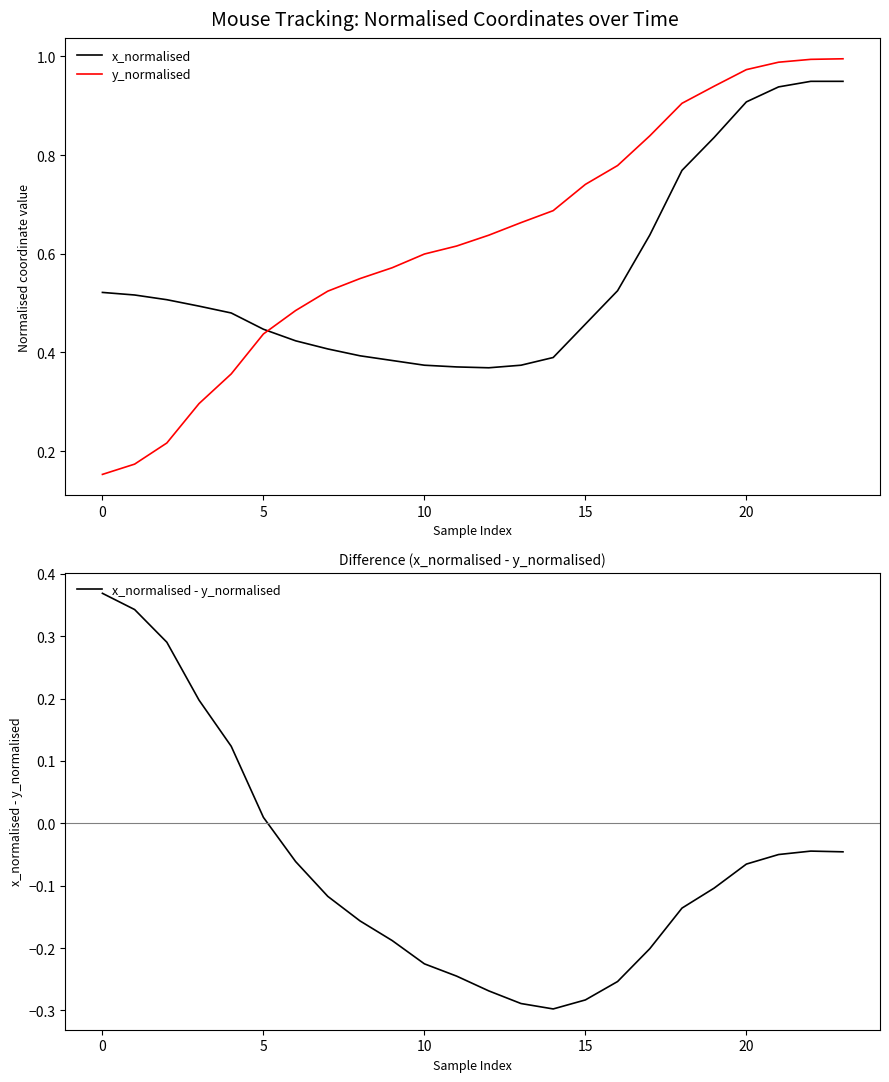

Reading left to right, what are all the values shown in this chart?

x_normalised: 0.5	0.5	0.5	0.5	0.5	0.4	0.4	0.4	0.4	0.4	0.4	0.4	0.4	0.4	0.4	0.5	0.5	0.6	0.8	0.8	0.9	0.9	0.9	0.9
y_normalised: 0.2	0.2	0.2	0.3	0.4	0.4	0.5	0.5	0.5	0.6	0.6	0.6	0.6	0.7	0.7	0.7	0.8	0.8	0.9	0.9	1.0	1.0	1.0	1.0
x_normalised - y_normalised: 0.4	0.3	0.3	0.2	0.1	0.0	-0.1	-0.1	-0.2	-0.2	-0.2	-0.2	-0.3	-0.3	-0.3	-0.3	-0.3	-0.2	-0.1	-0.1	-0.1	-0.1	-0.0	-0.0